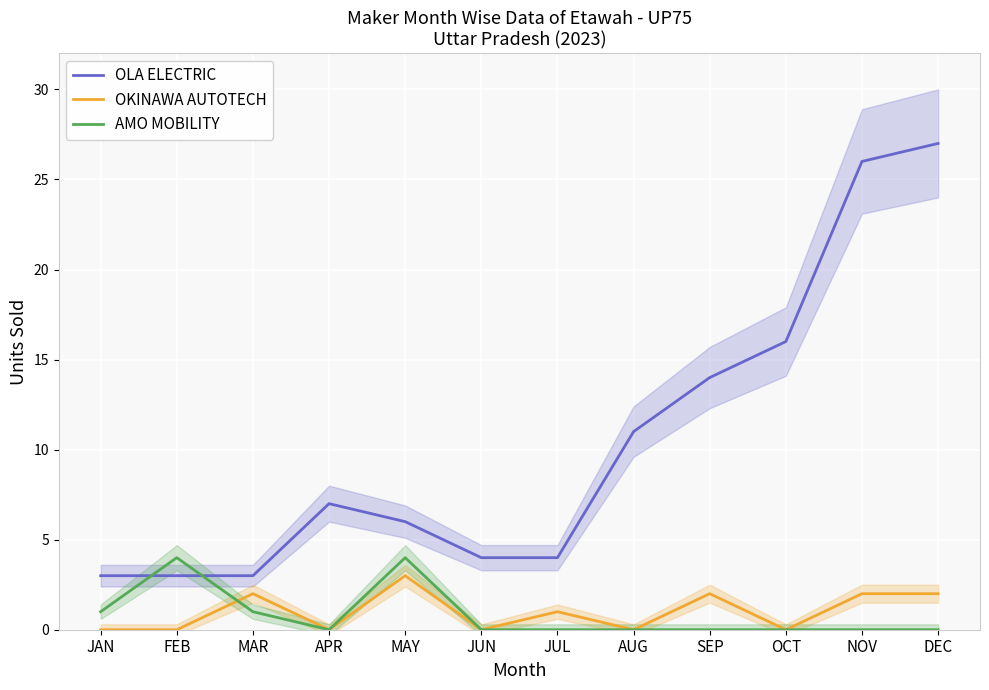

What is the sum of the OKINAWA AUTOTECH values at JAN and DEC?

2